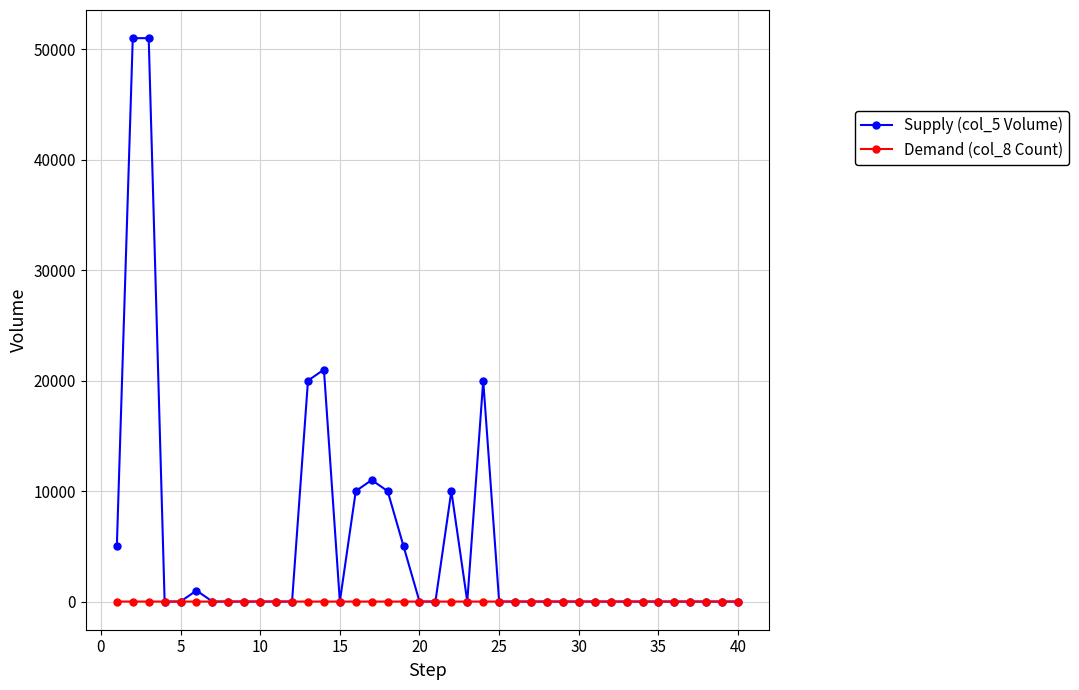

Which series has the largest total across all categories?

Supply (col_5 Volume)